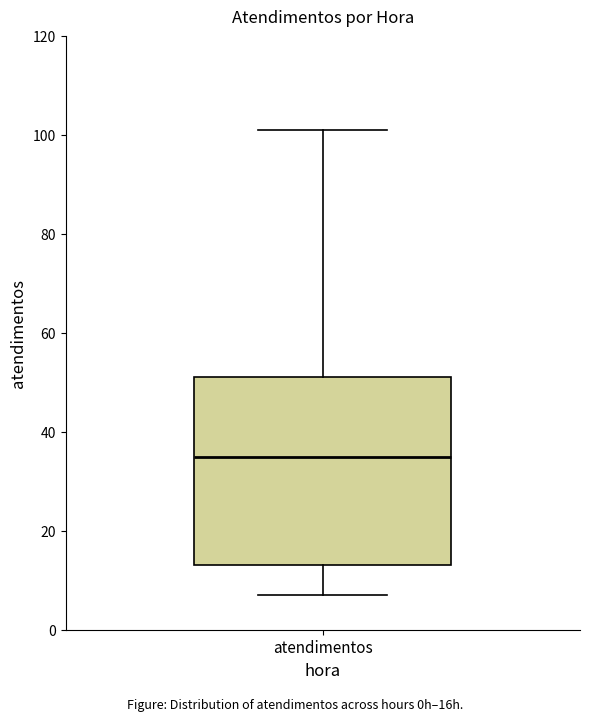

Transcribe this box plot: give where the median line is, the range the box spans, and where the two whiskers end, as read against the y-axis. The values are not printed on the chart, so give them approximately, as read against the axis.

median 36, box 14 to 52, whiskers 8 to 102